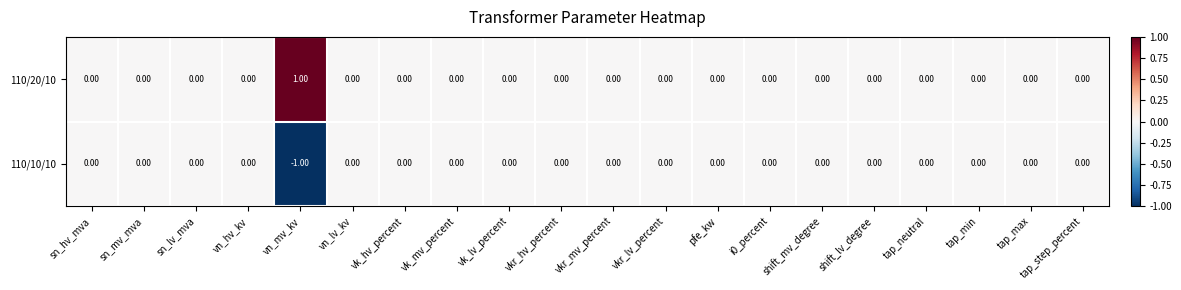

Count the number of data series in this chart.

2